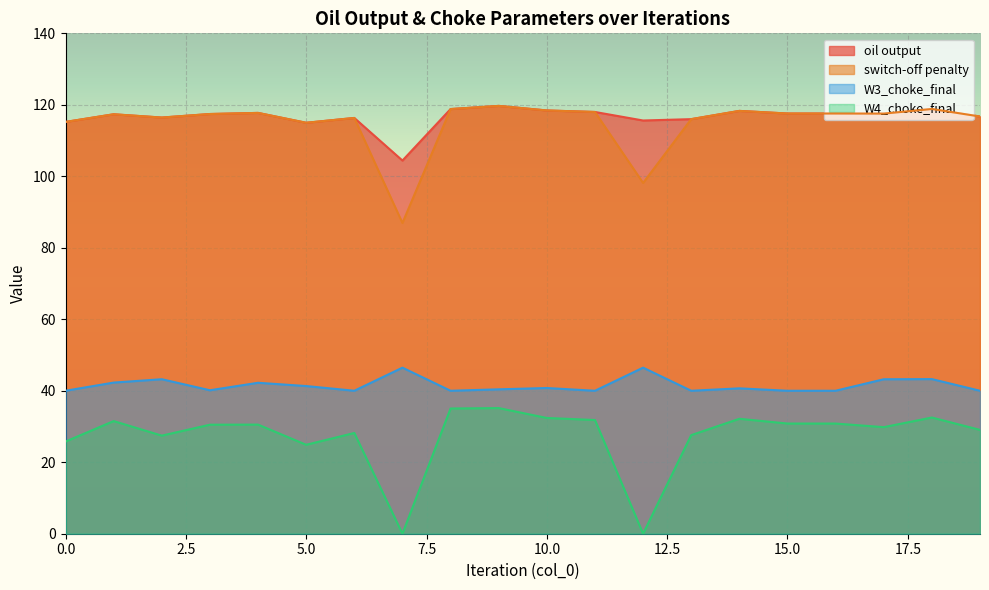

How many categories are shown in the chart?

20